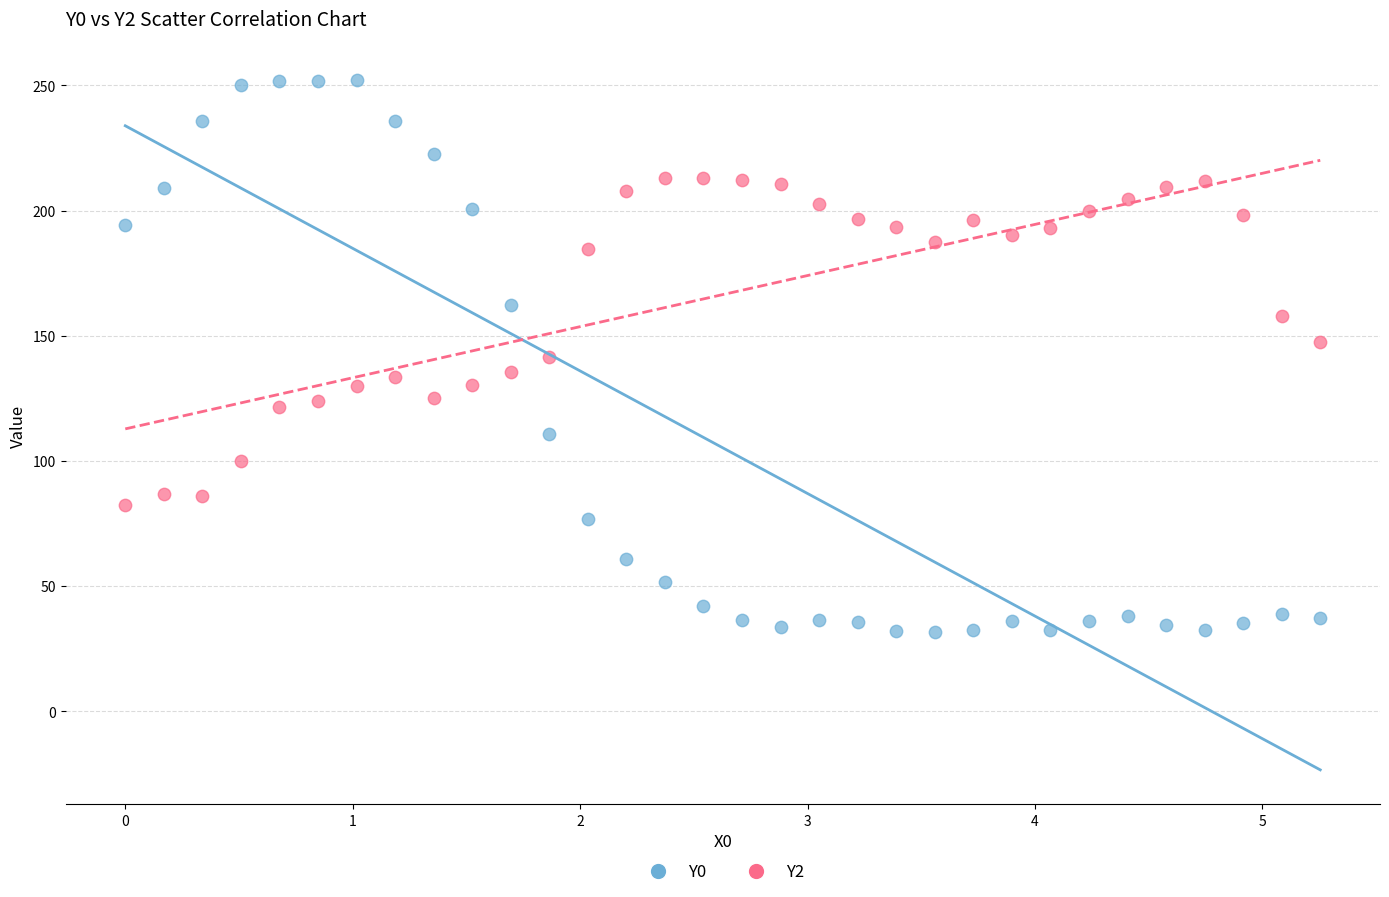

Across all data points, what is the range of X values (max minus min)?

5.3